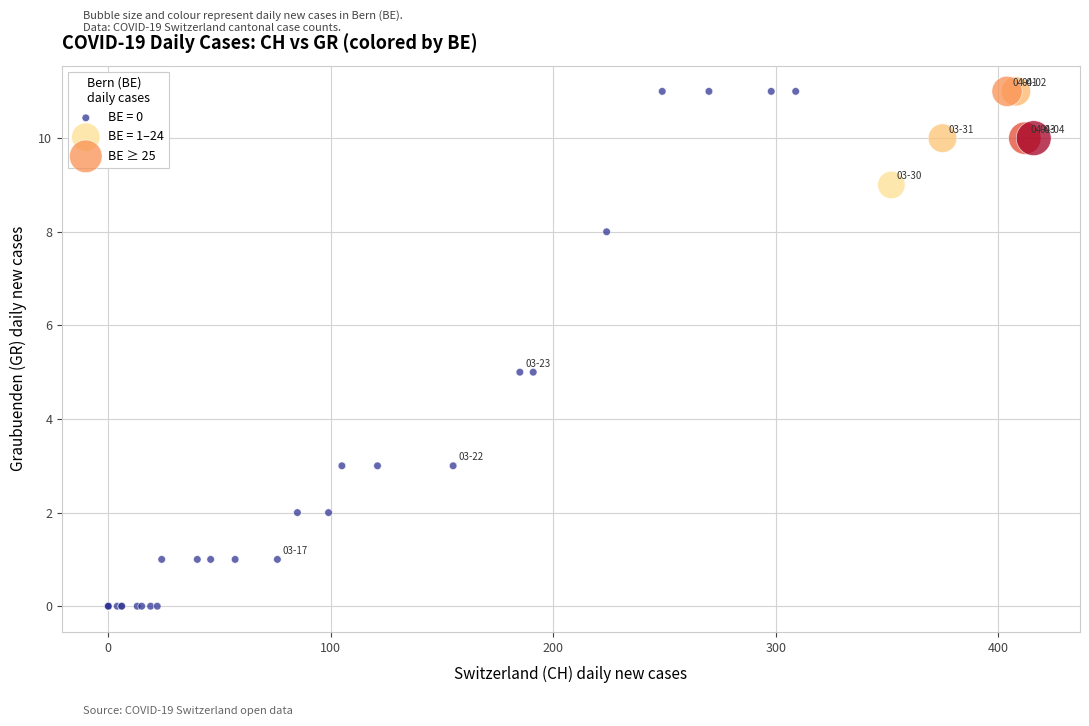

Which series contains the lowest Y value?

BE = 0